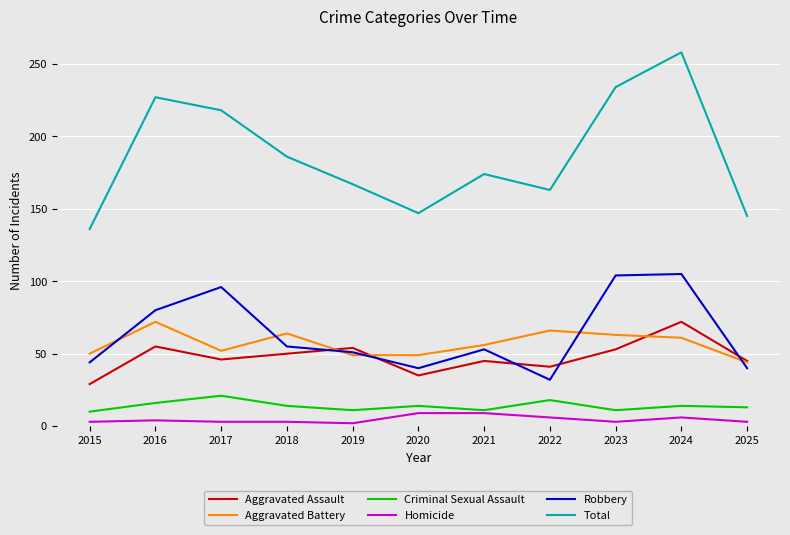

True or false: Aggravated Assault has more than 2 points higher than both neighbors.

True